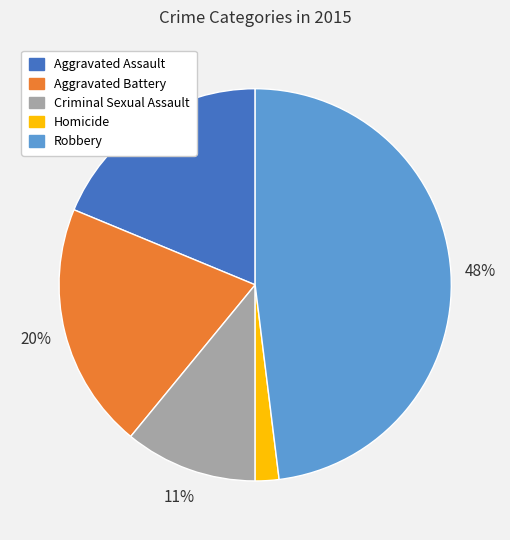

What is the largest slice in the pie chart?

Robbery